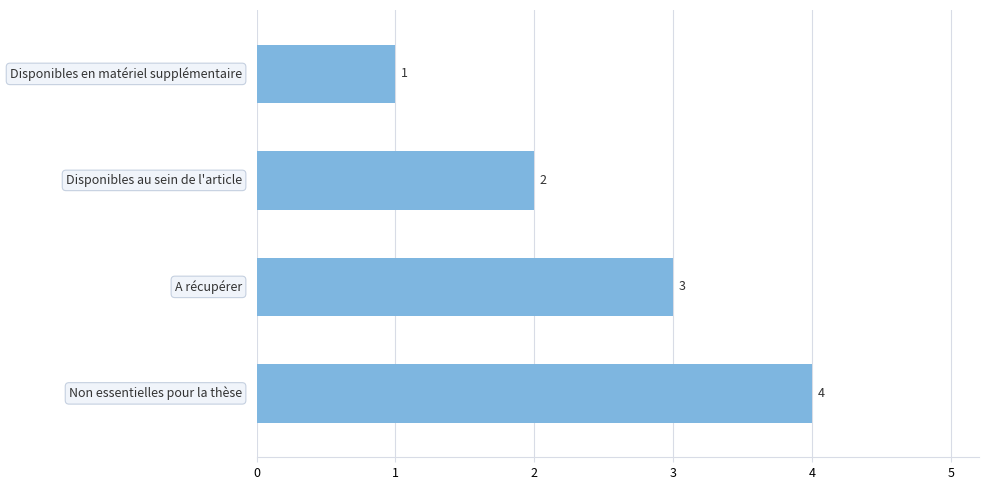

How many data points are less than 3?

2